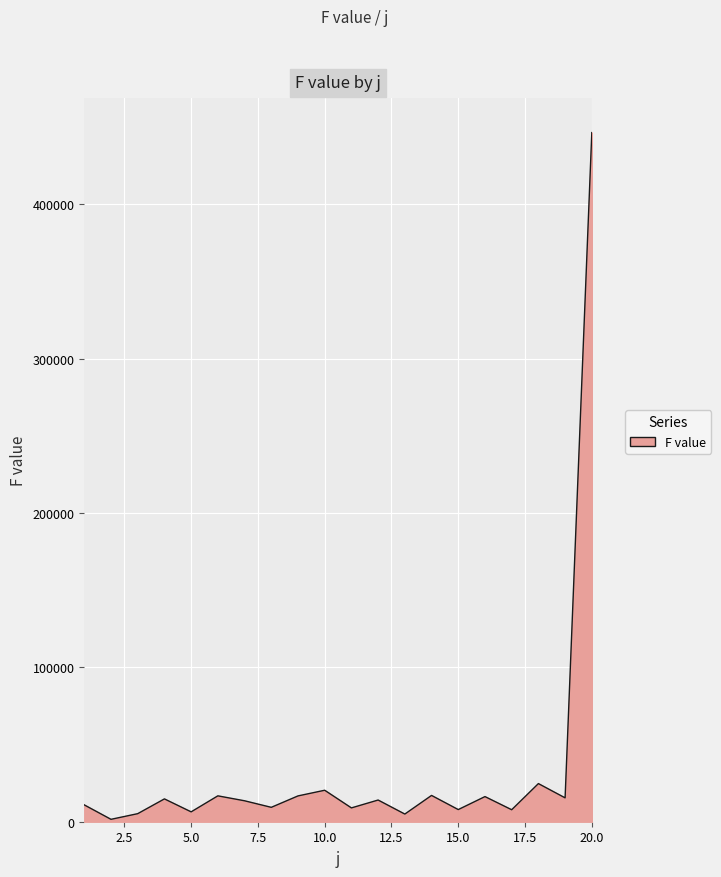

What is the greatest value displayed?

446383.1